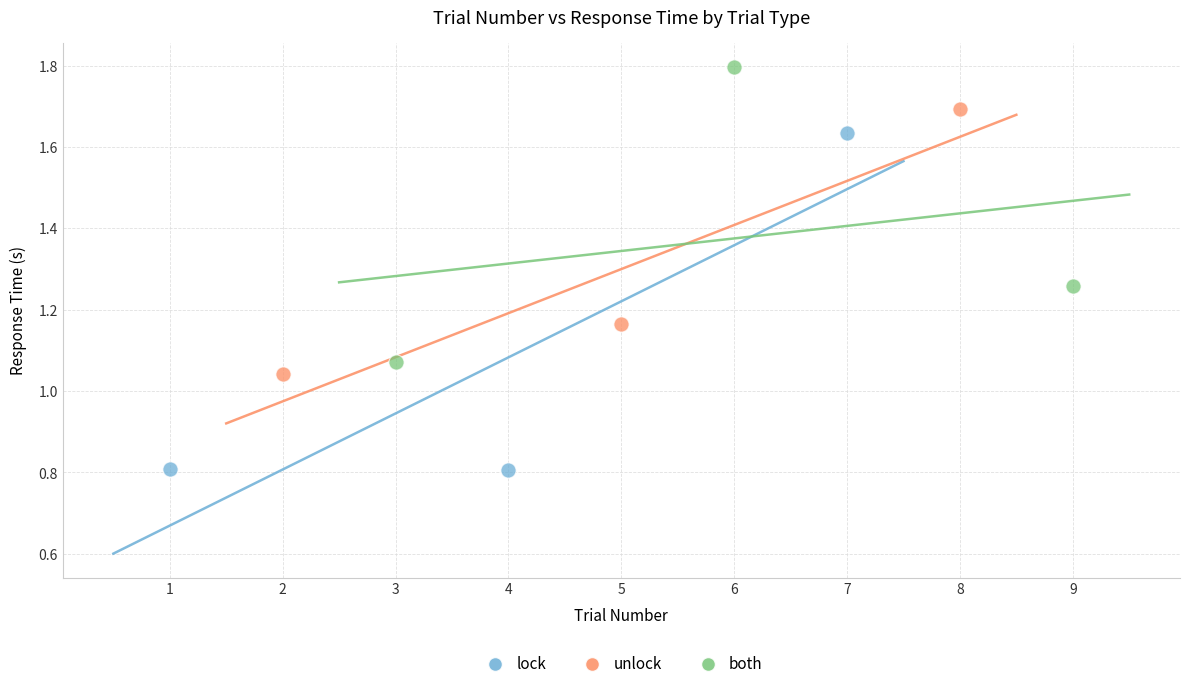

Which series has the largest Y range (max minus min)?

lock